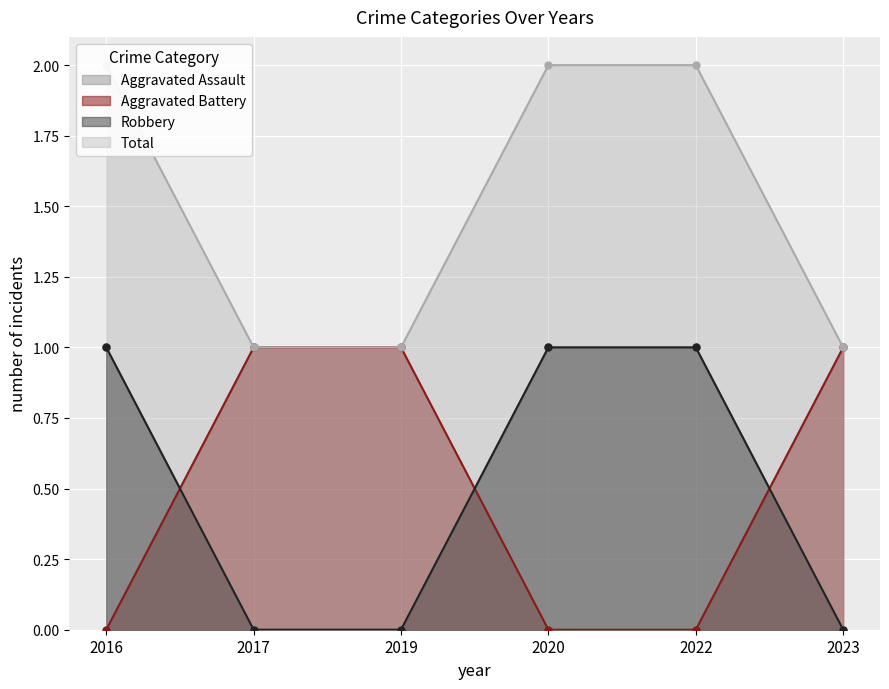

Which series has the largest range (max minus min)?

Aggravated Assault